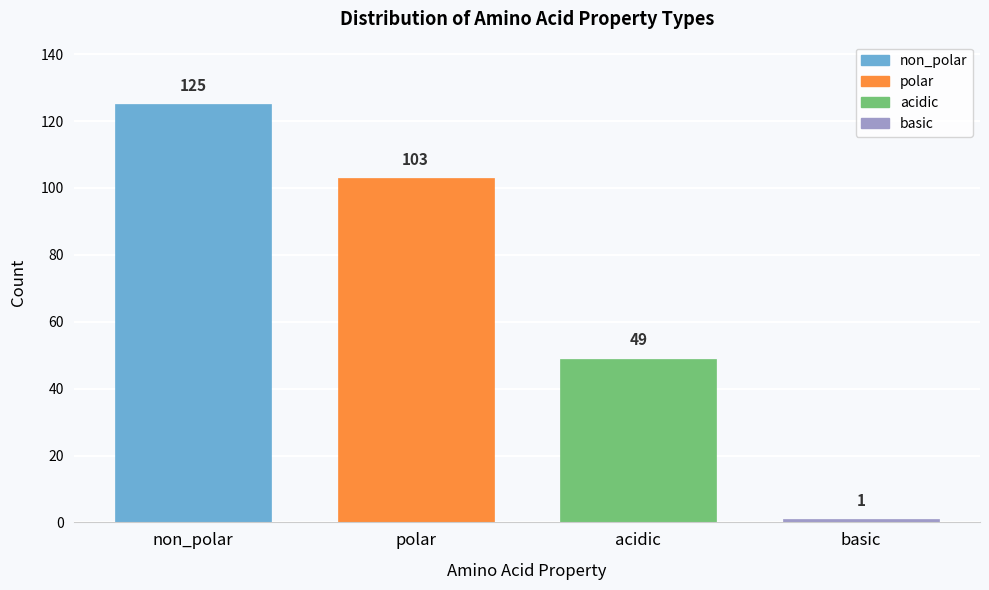

Reading left to right, extract all data points from this chart.

non_polar=125	polar=103	acidic=49	basic=1